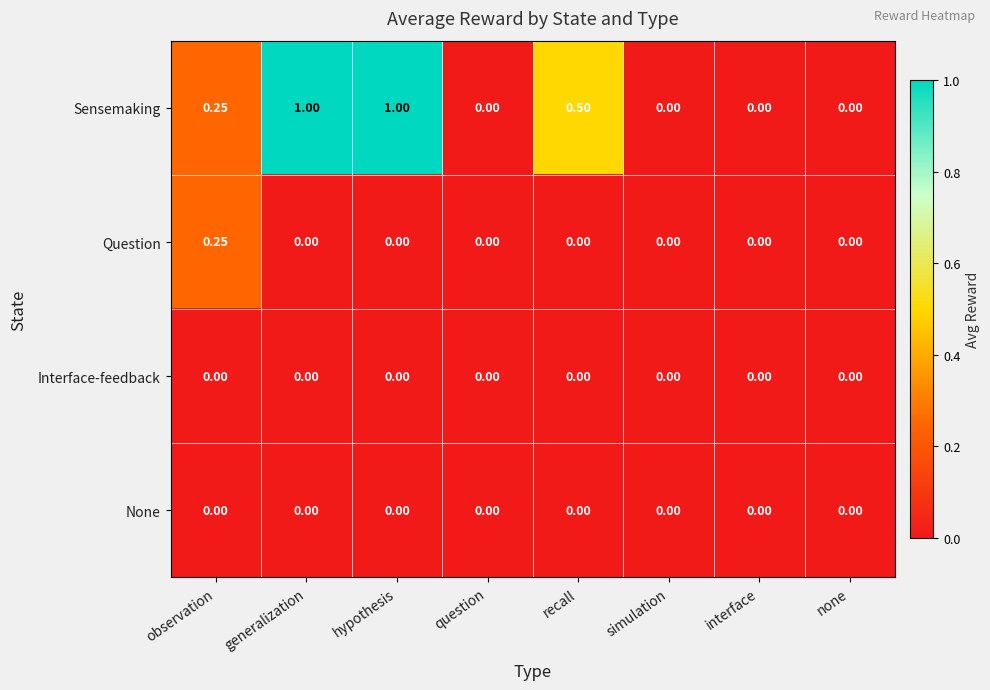

Is the value of Question at simulation greater than the value of Sensemaking at hypothesis?

No